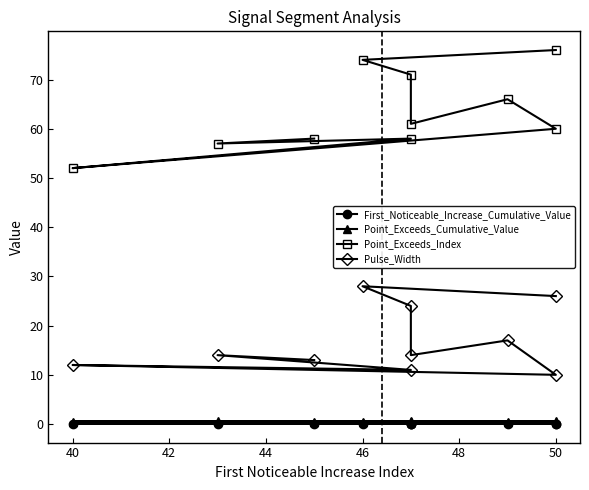

Which series changed the most between 42 and 44?

Point_Exceeds_Index